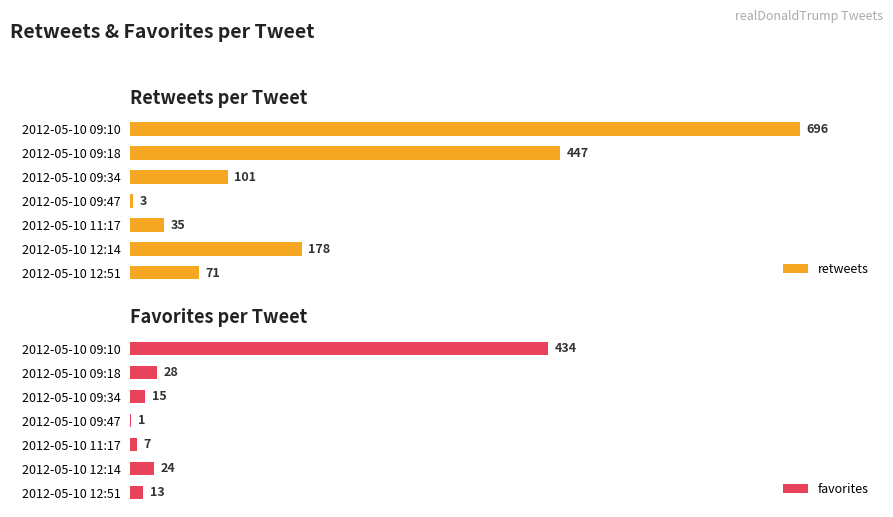

At which label does retweets reach its peak?

2012-05-10 09:10